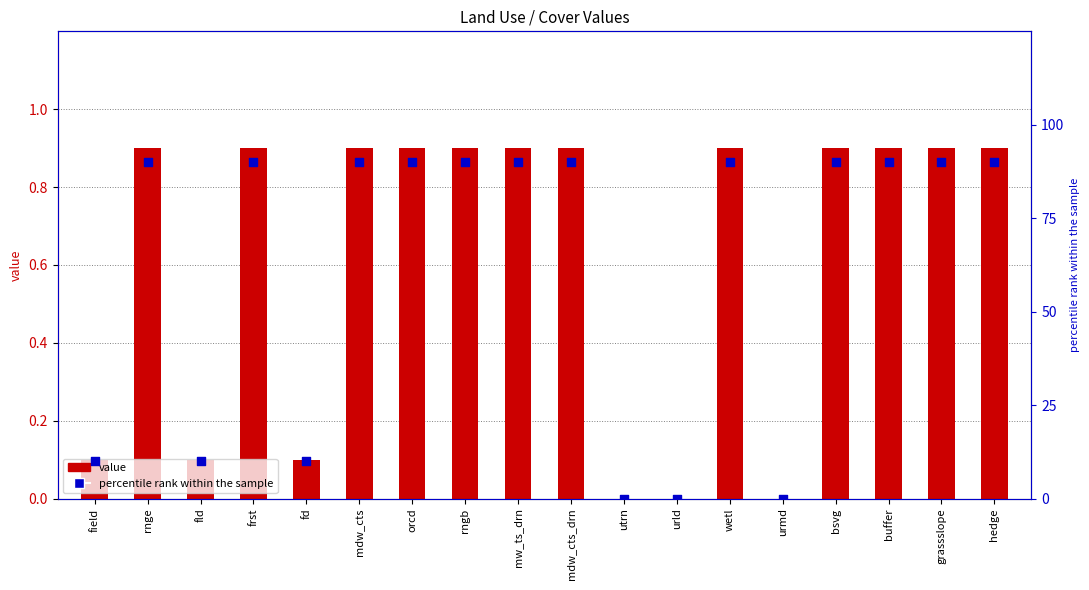

What is the total value across all series at wetl?

90.9